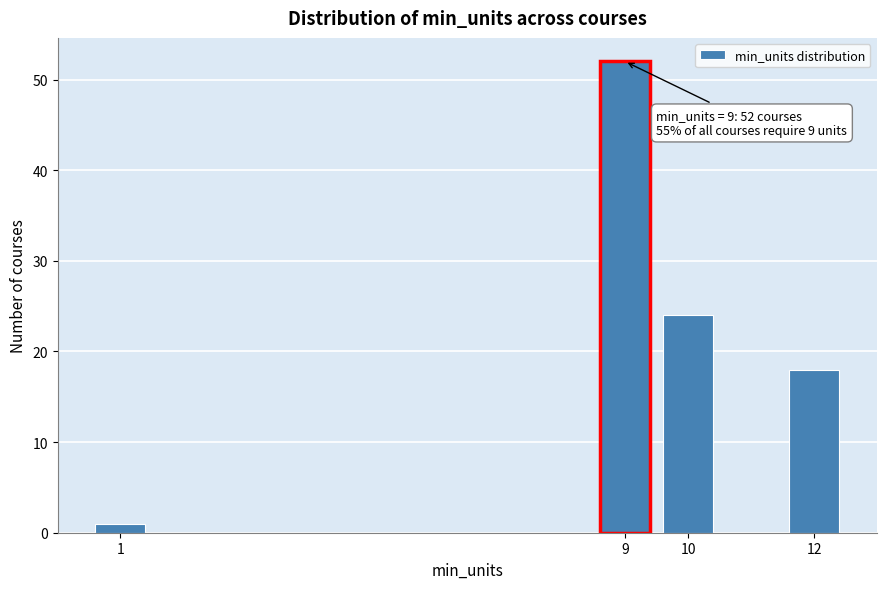

Reading right to left, list all the values displayed in this chart.

12=18	10=24	9=52	1=1